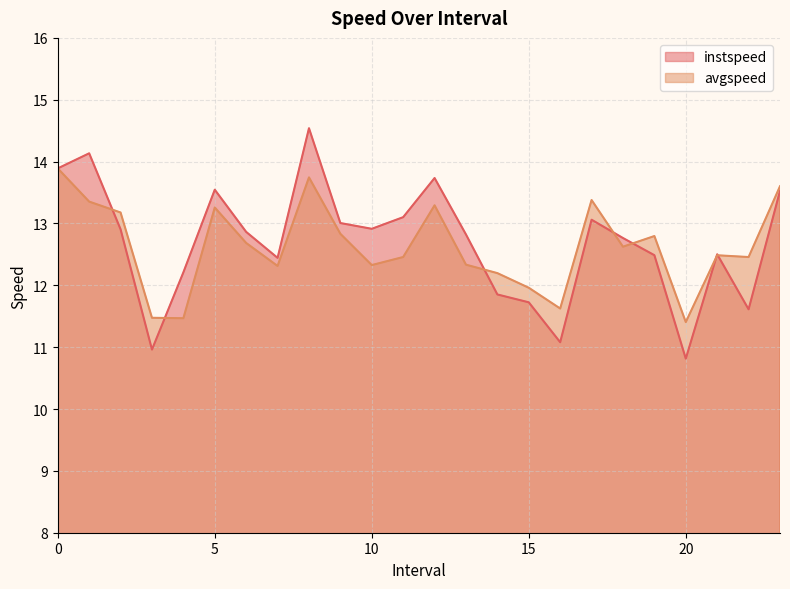

True or false: avgspeed has a value of 17.2 at 20.

False